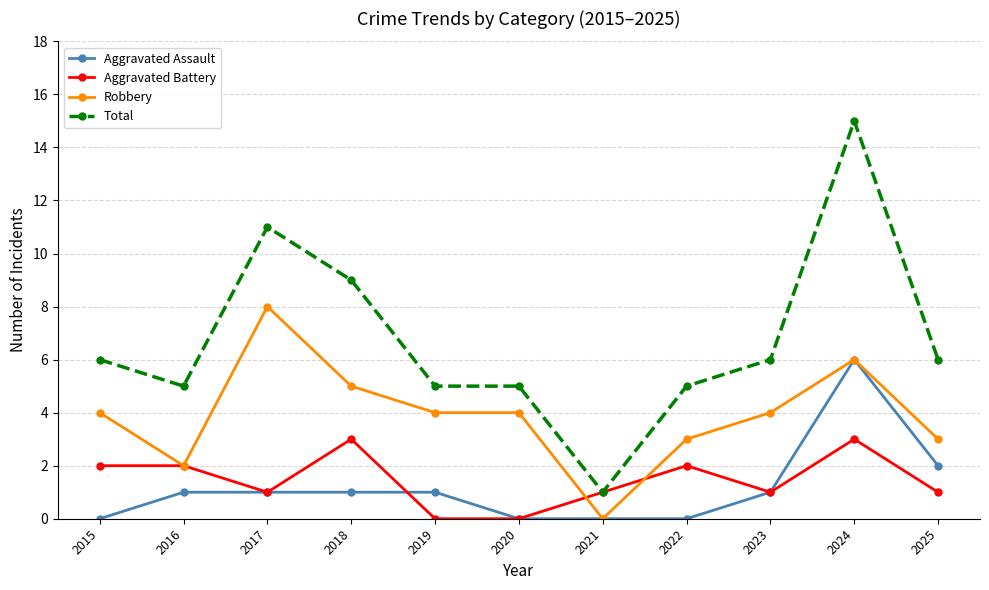

True or false: Total and Aggravated Assault intersect in this chart.

False